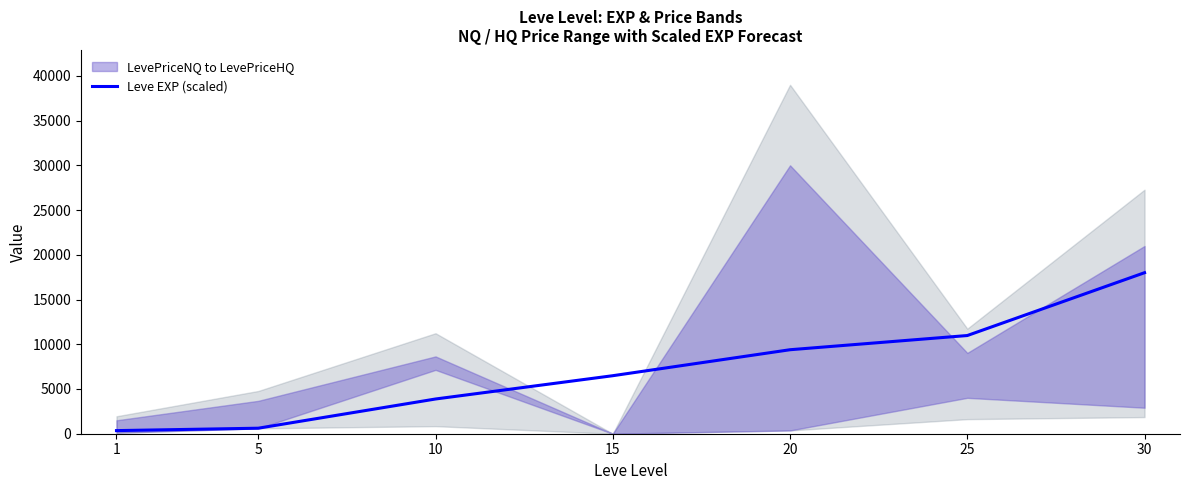

At which label is the value closest to 9173?

20